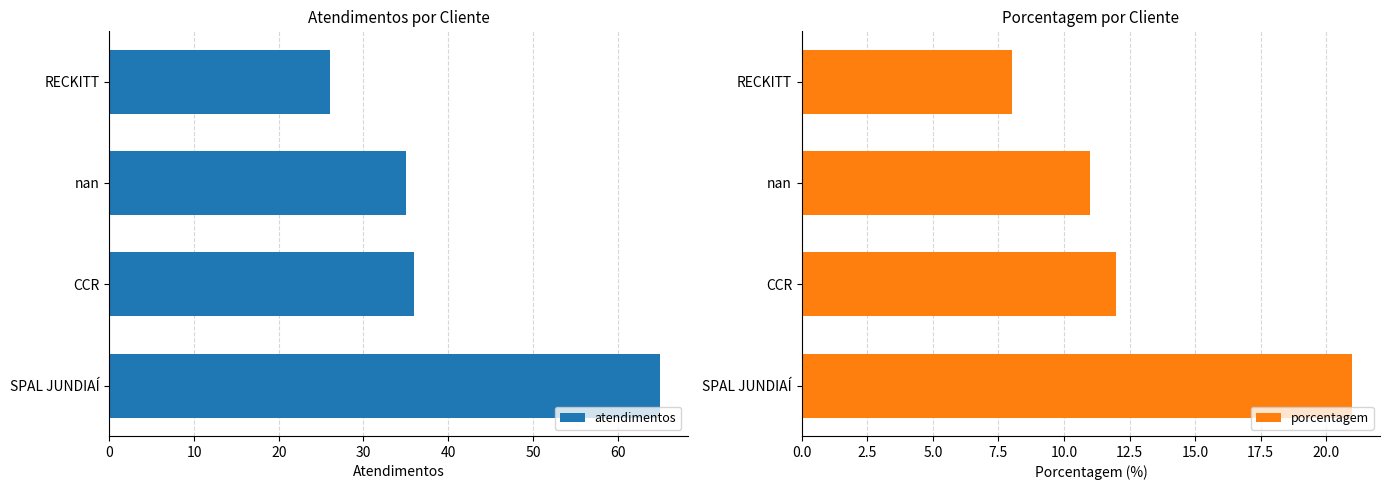

List the series in order of their overall mean, lowest first.

porcentagem, atendimentos